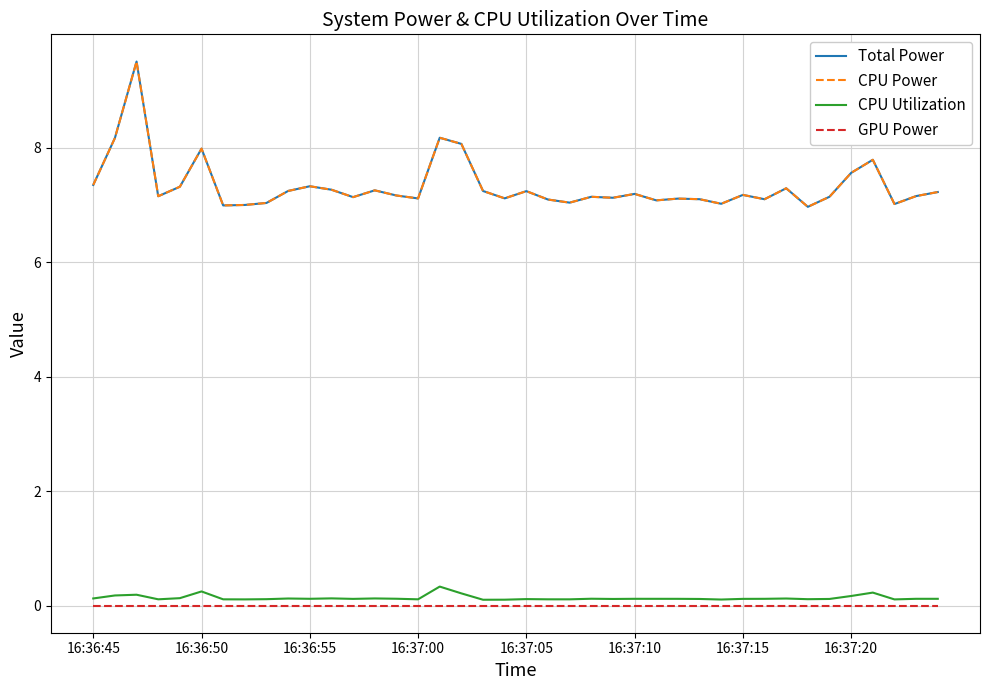

Is this an area chart (filled region under the line)?

No